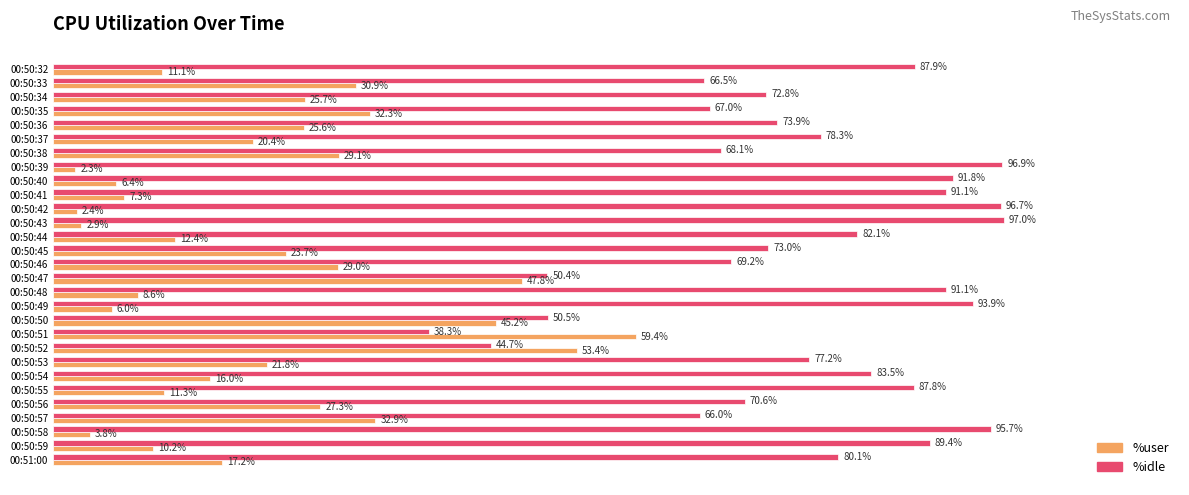

Which series has the largest total across all categories?

%idle